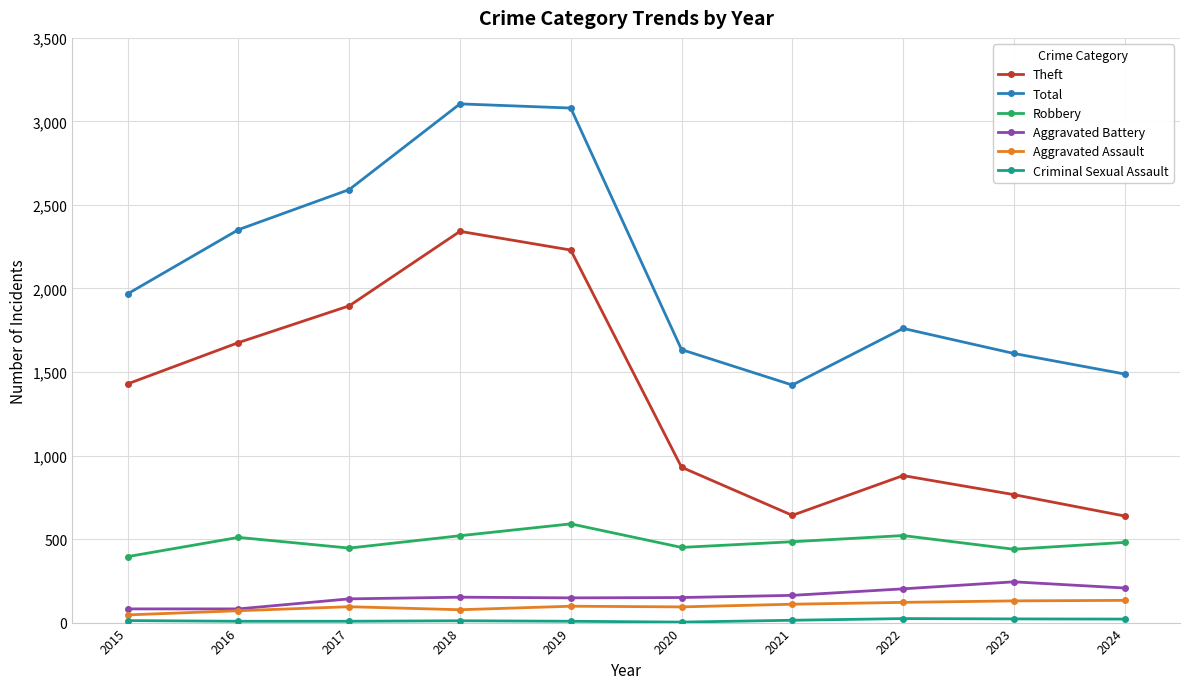

The value of Theft at 2018 is 2342. True or false?

True